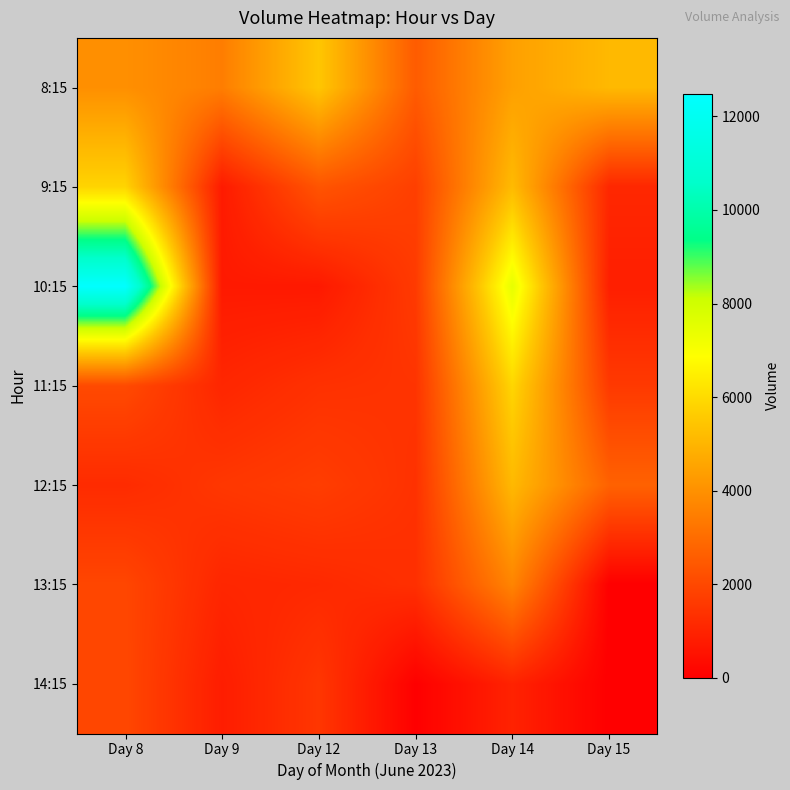

List the series in order of their peak value, highest first.

10:15, 11:15, 9:15, 8:15, 12:15, 13:15, 14:15